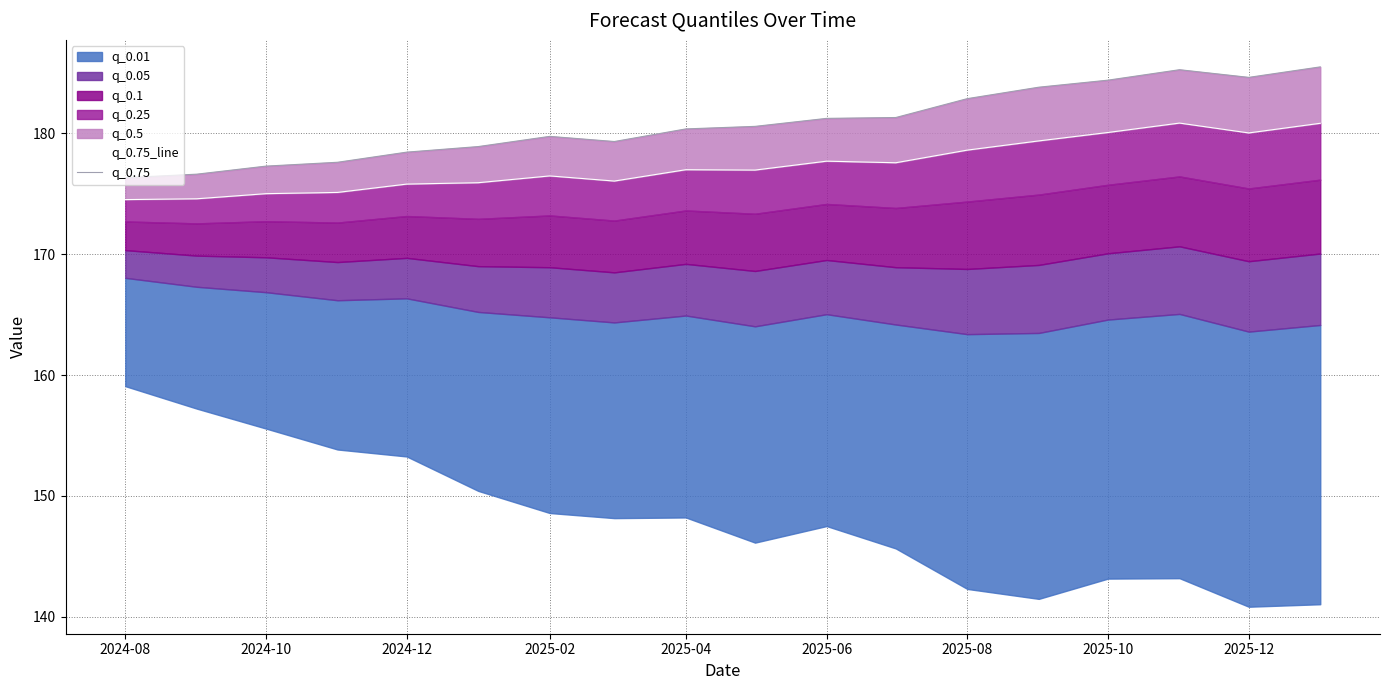

True or false: q_0.75_line has more than 2 interior local peaks.

True